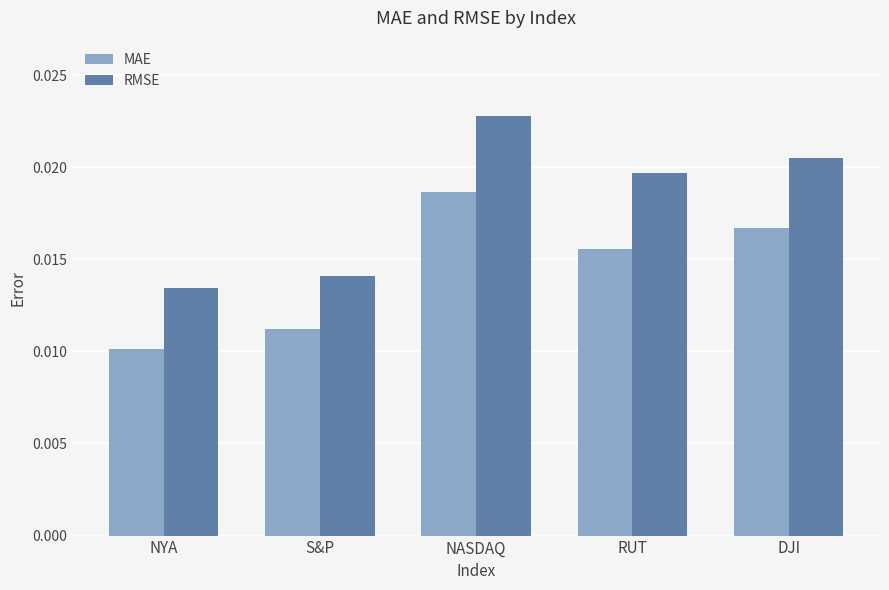

Where is MAE nearest to the value 0?

NYA